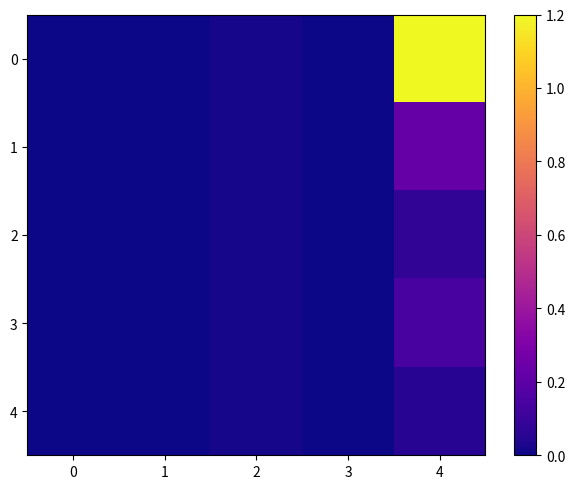

Rank the series by their maximum value, from lowest to highest.

4, 2, 3, 1, 0